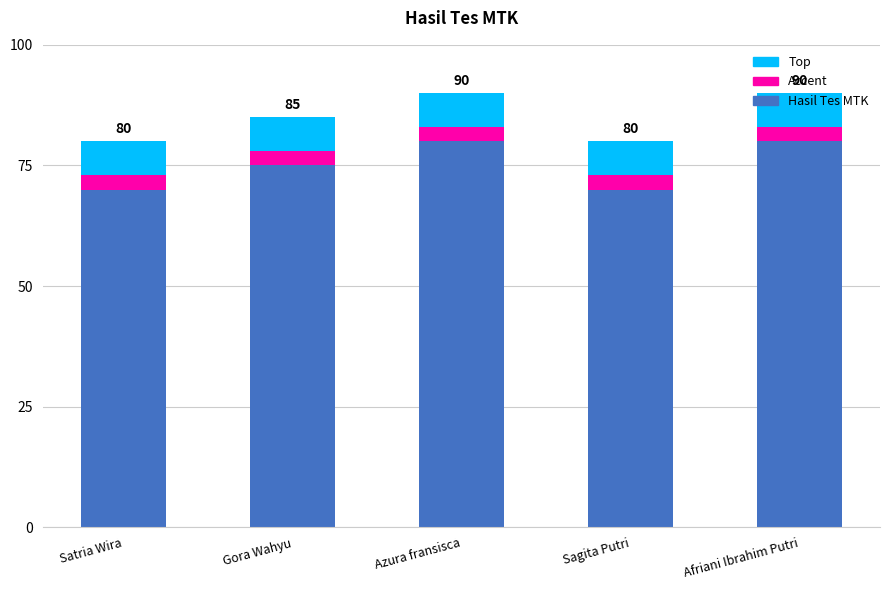

The Hasil Tes MTK series shows 80 at Azura fransisca. True or false?

True